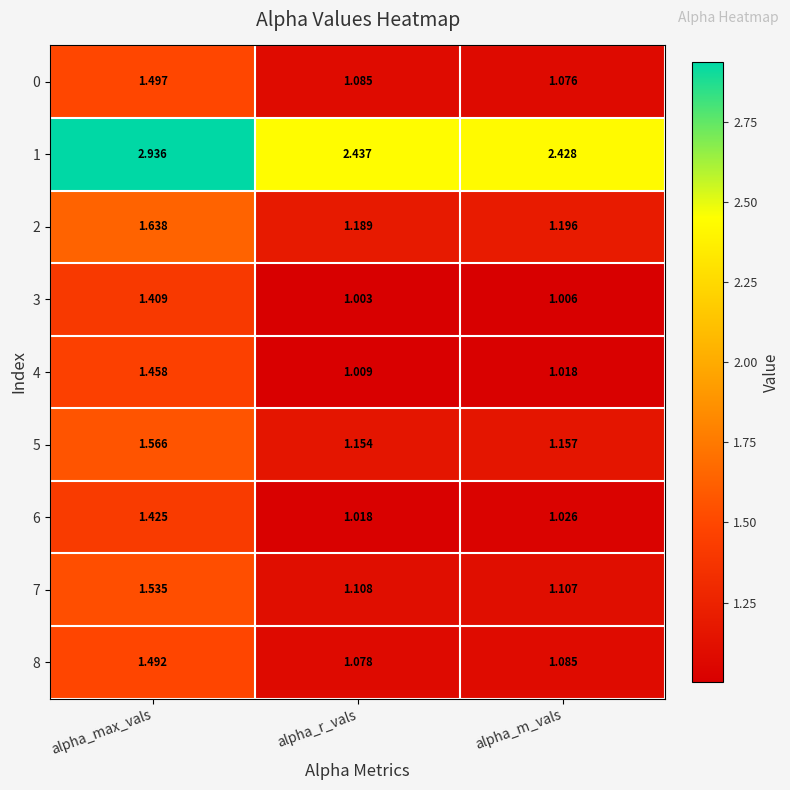

List the labels in order of 5 value, largest first.

alpha_max_vals, alpha_m_vals, alpha_r_vals